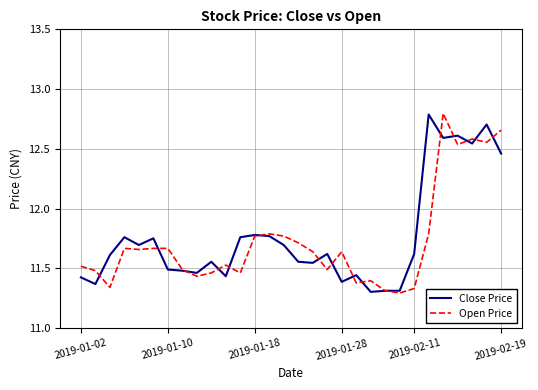

Does the chart display data point markers on the line(s)?

No